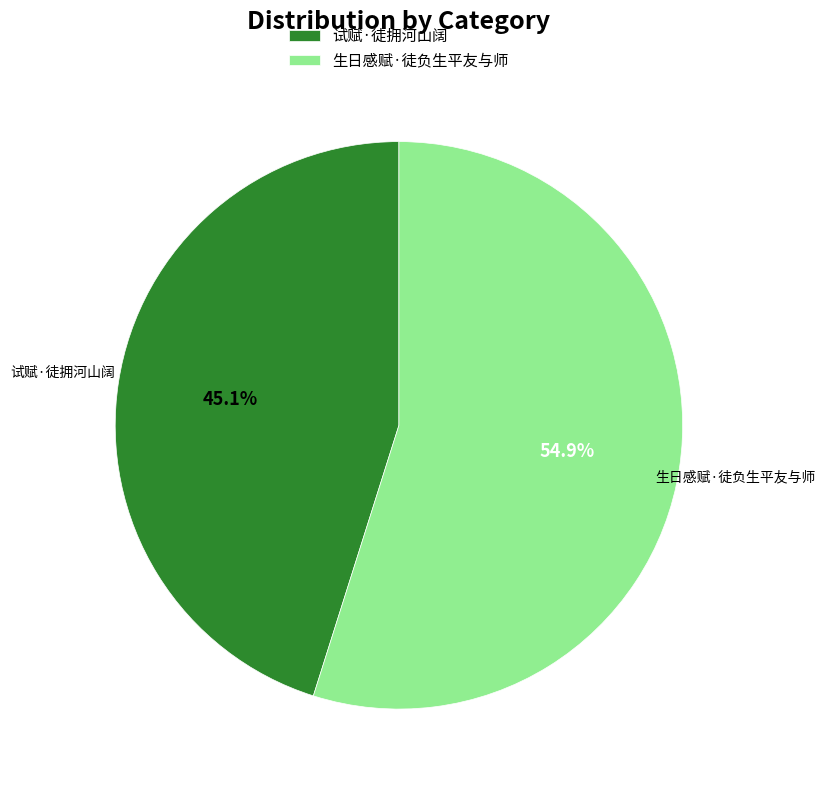

Is there any slice that represents more than half of the pie?

Yes